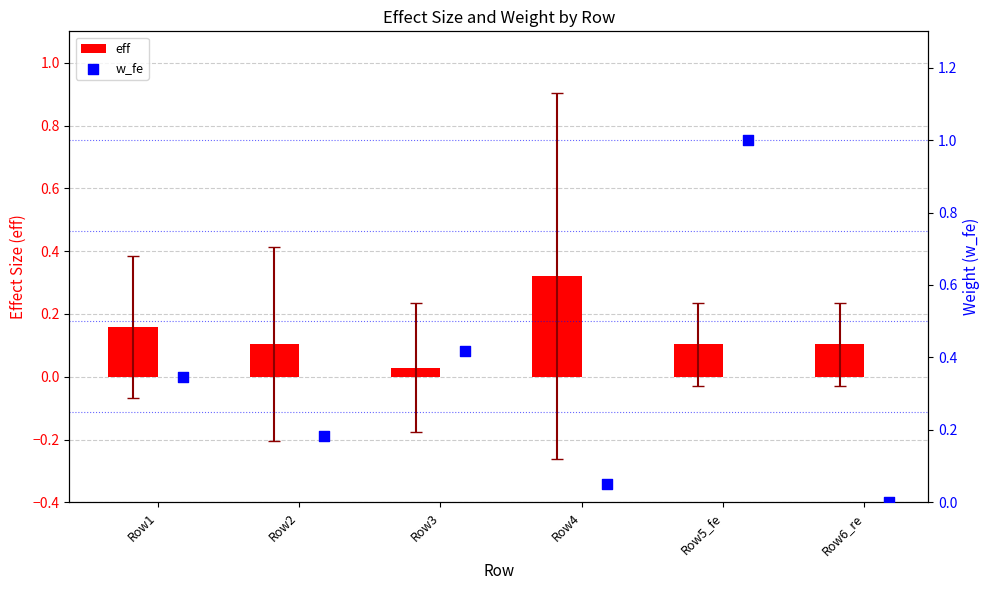

Which series reaches the maximum Y coordinate?

w_fe